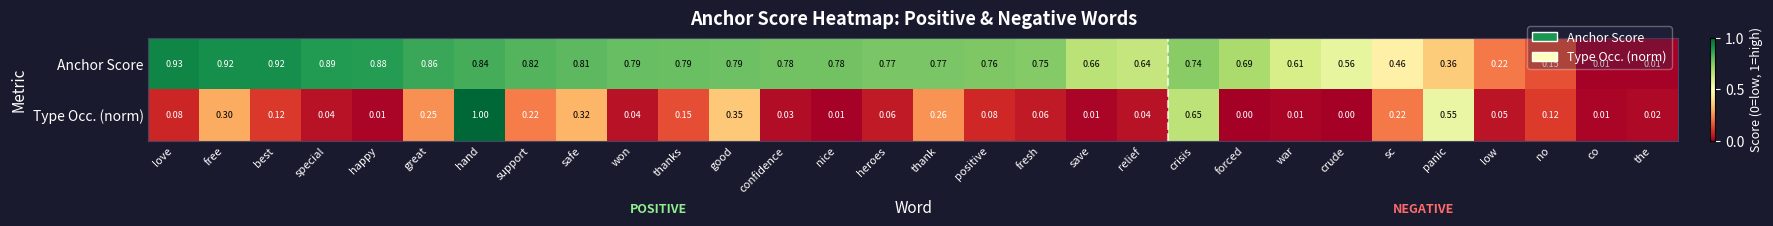

Which series has the largest range (max minus min)?

Type Occ. (norm)